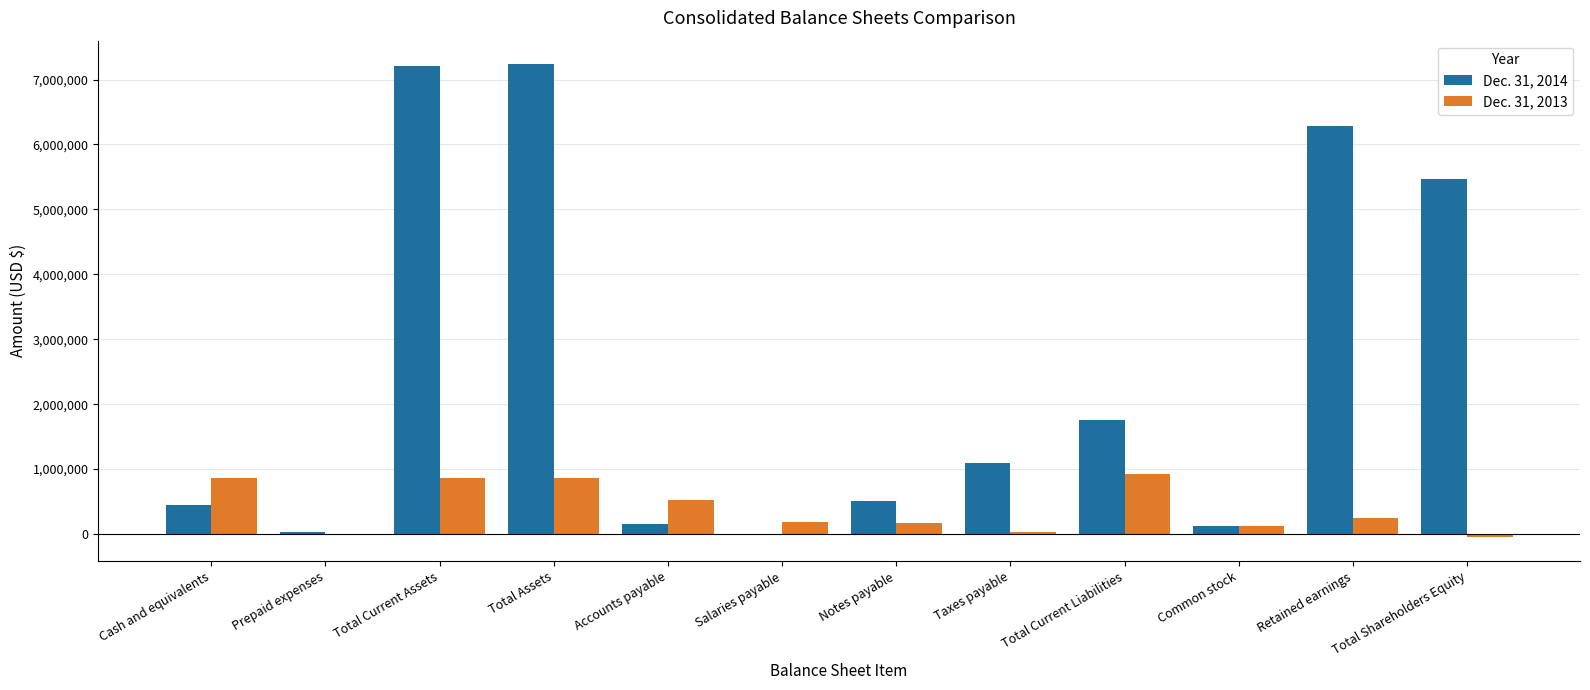

How many groups of bars are there?

12